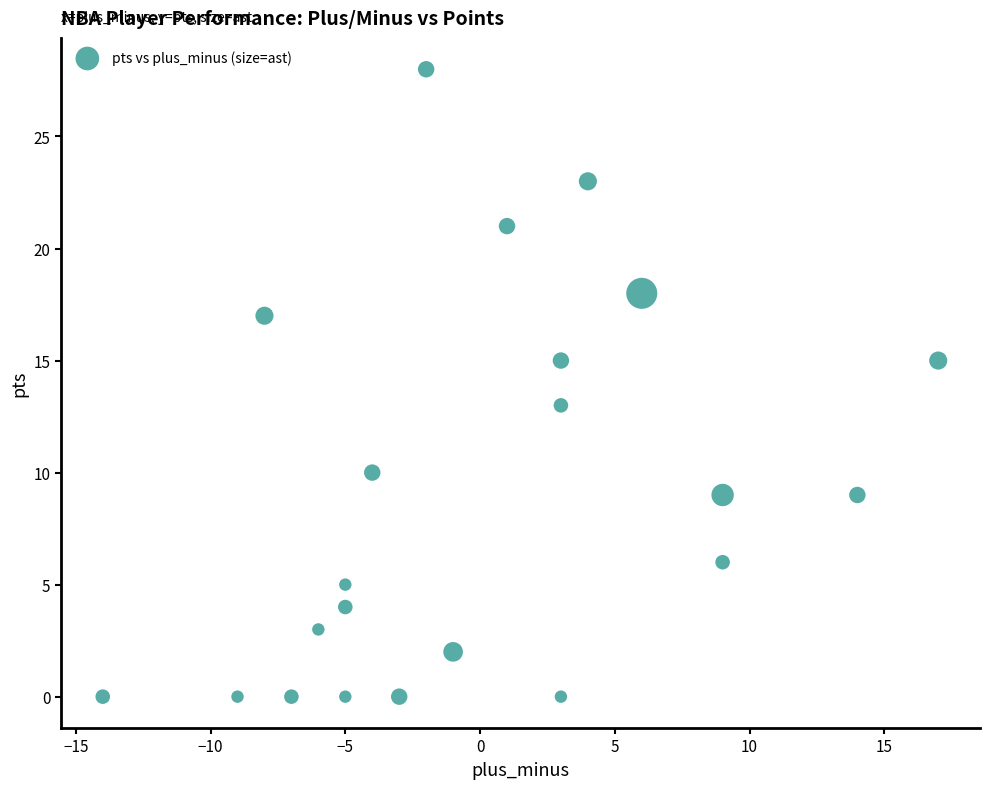

What is the range of Y values (max minus min)?

28